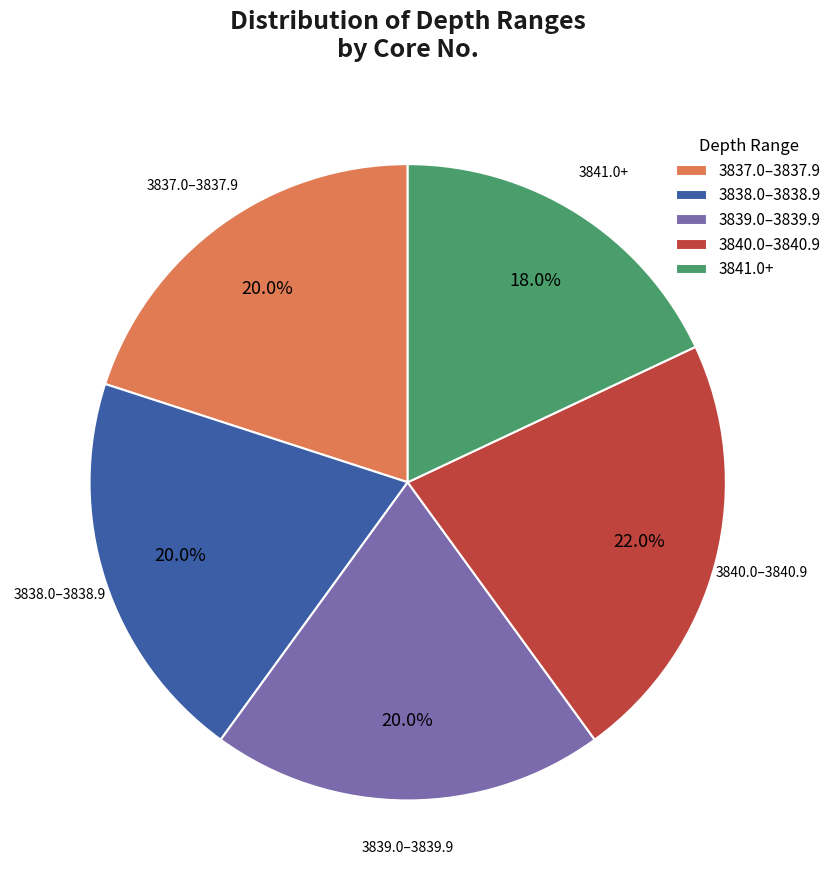

Approximately how many times larger is the value at 3838.0–3838.9 compared to 3837.0–3837.9?

1.0